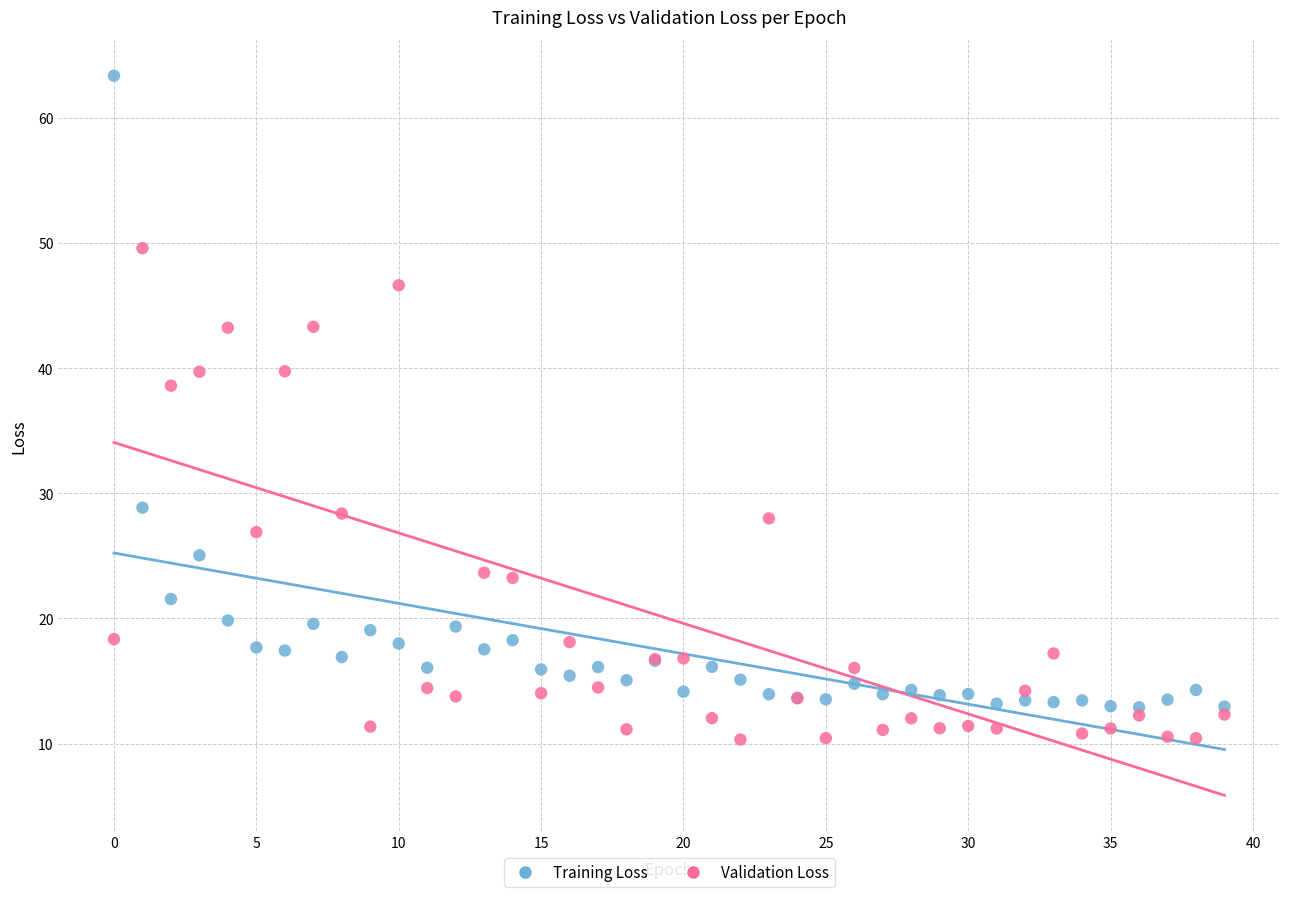

What are all the series names shown in the legend?

Training Loss, Validation Loss